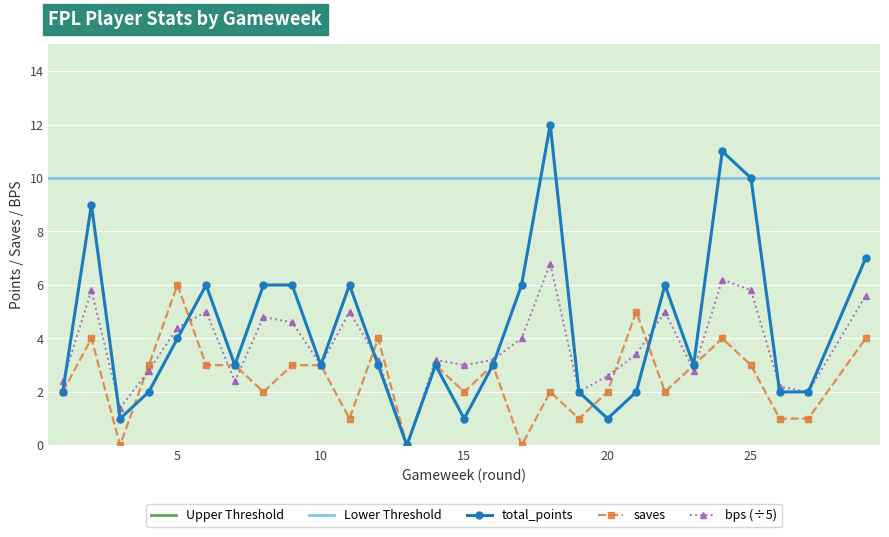

In total_points, how many points are higher than both neighbors (excluding endpoints)?

7